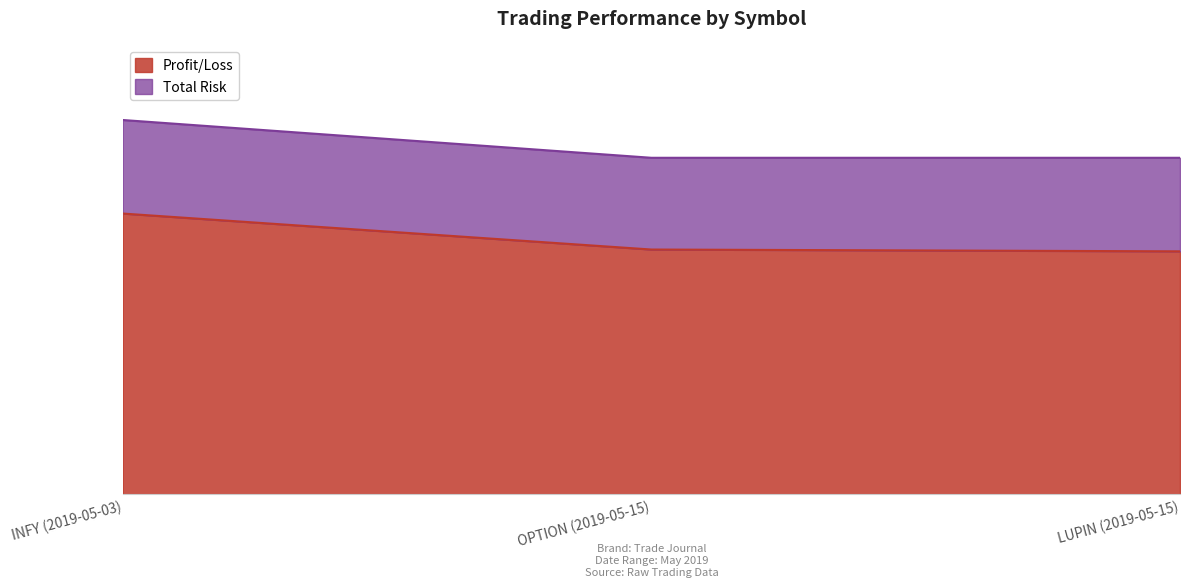

What is the smallest value displayed?

675